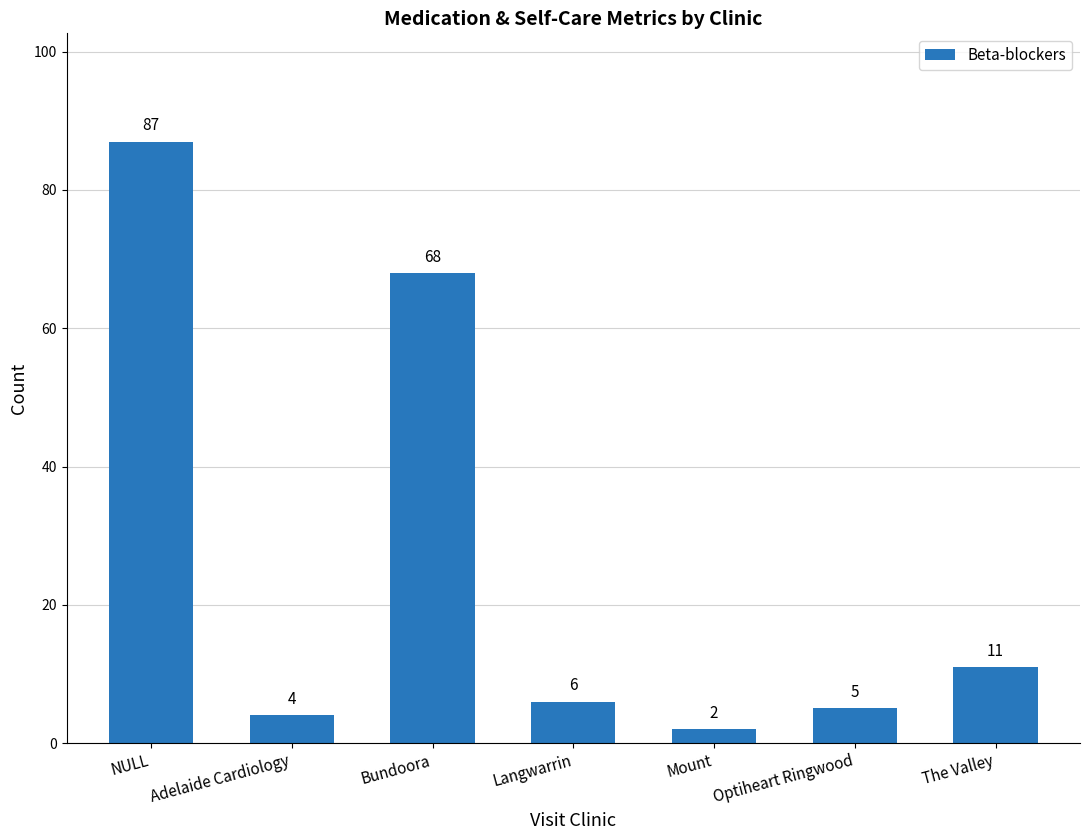

At which category does the chart reach its peak across all series?

NULL